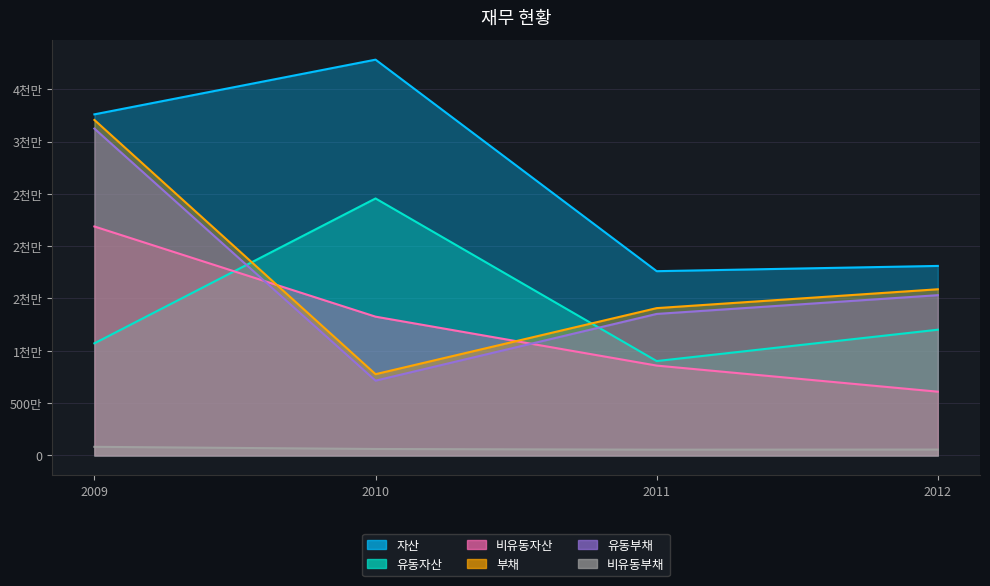

What is the sum of all 유동부채 values?

67225594